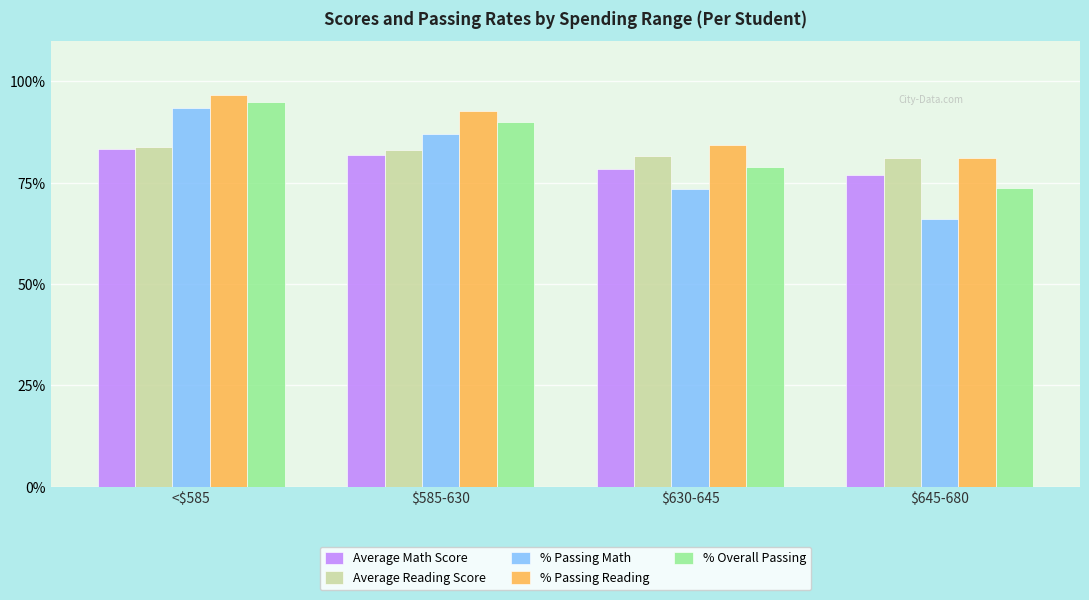

What is the difference between the maximum and minimum values in the % Overall Passing series?

21.4